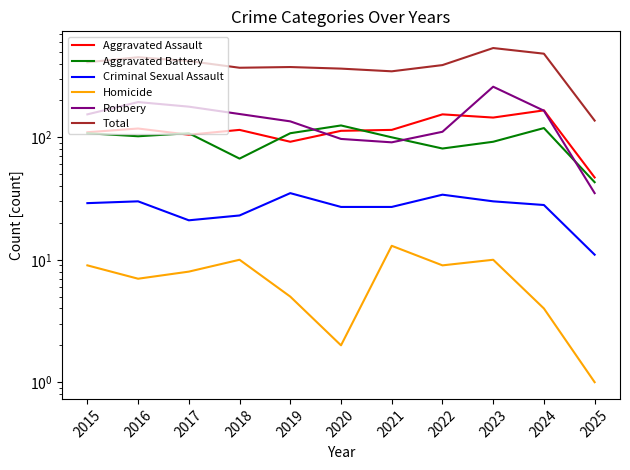

Where is the first local minimum for Aggravated Battery?

2016